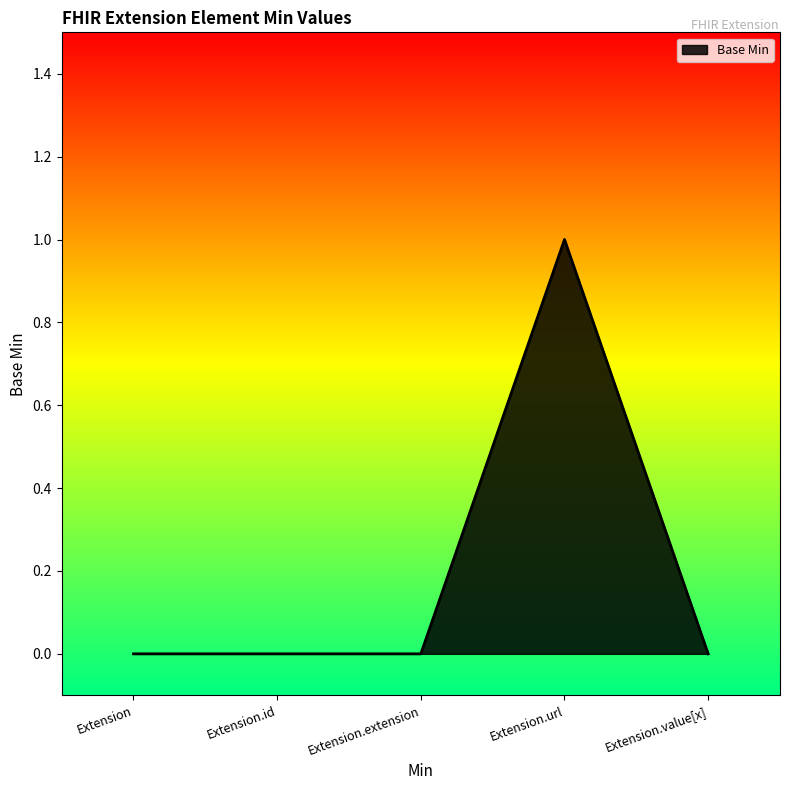

At which category does the chart reach its peak across all series?

Extension.url